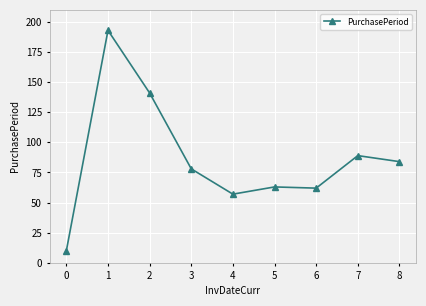

What is the change in value from 0 to 6?

+52